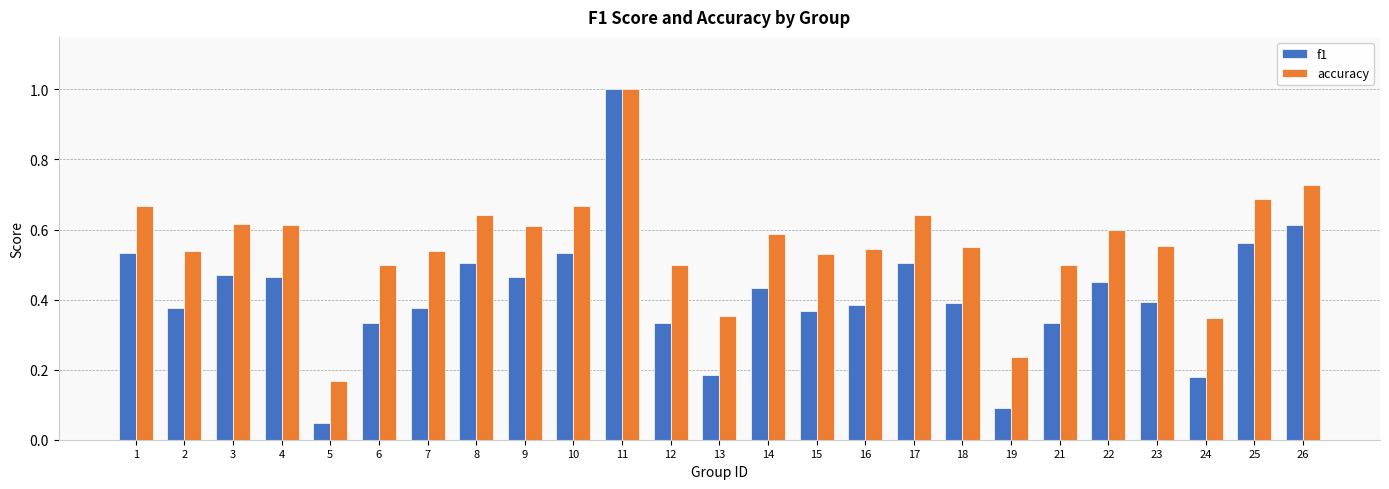

List the series in order of their overall mean, highest first.

accuracy, f1